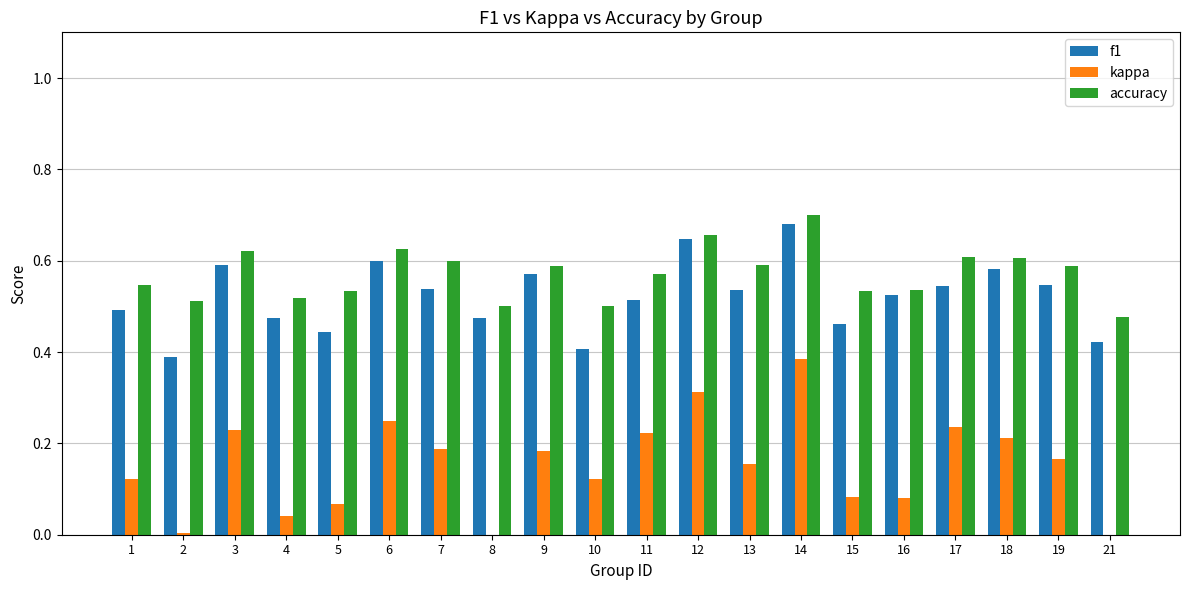

At 21, list the series in order from largest to smallest.

accuracy, f1, kappa